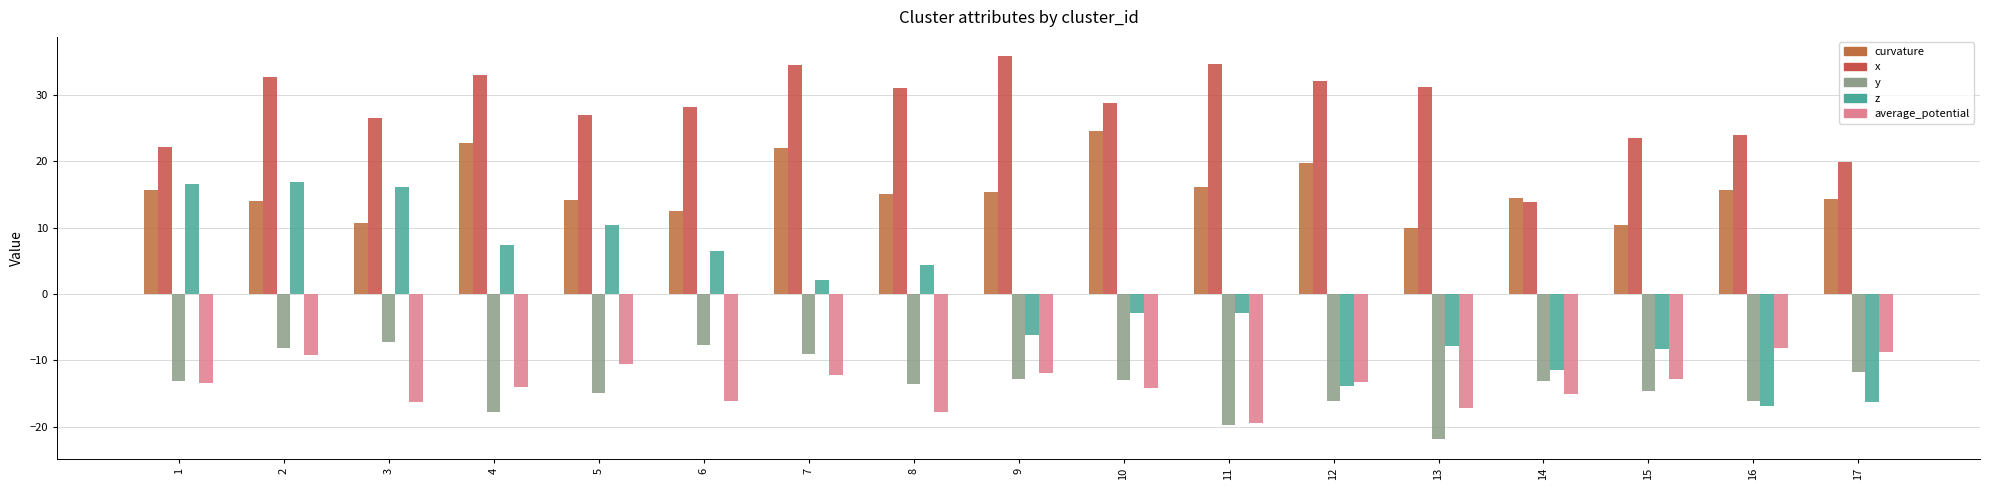

How many groups of bars are there?

17